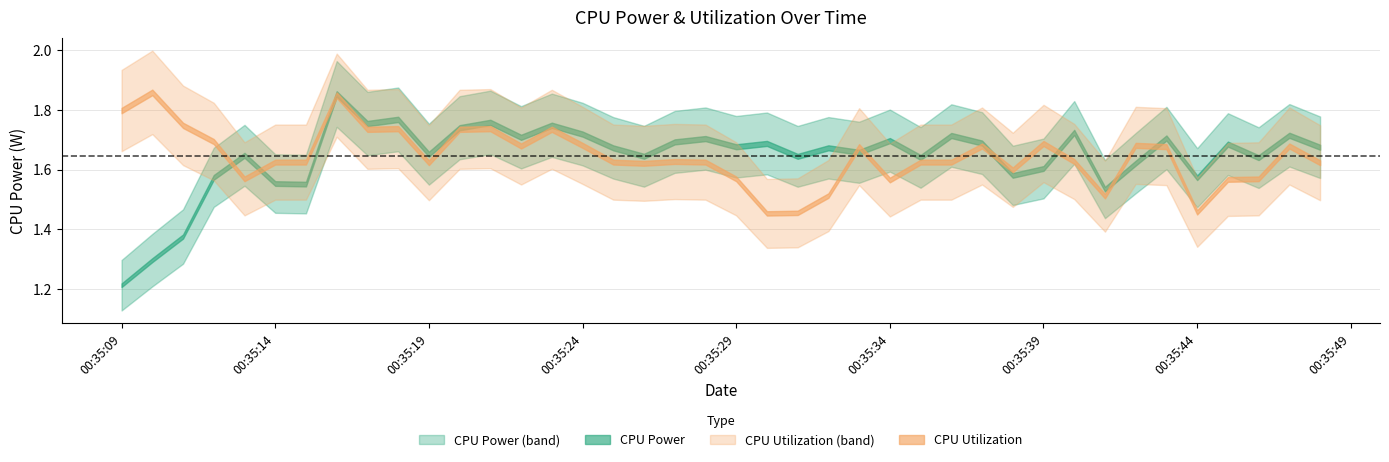

At which label is CPU Utilization closest to 0?

2025-03-26 00:35:30